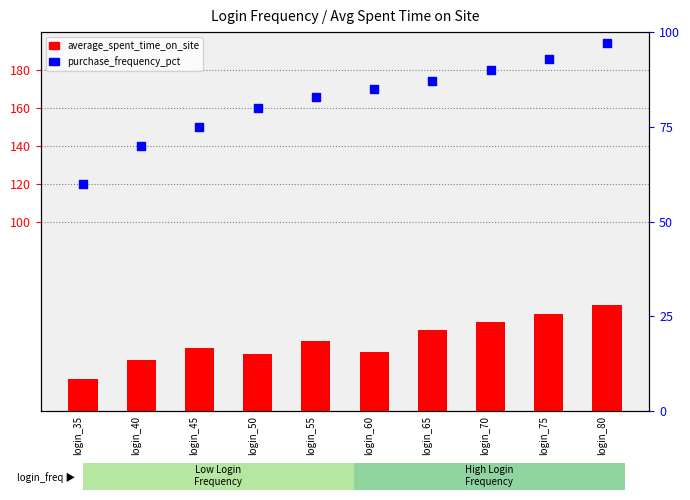

At which category is the sum across all series the highest?

login_80